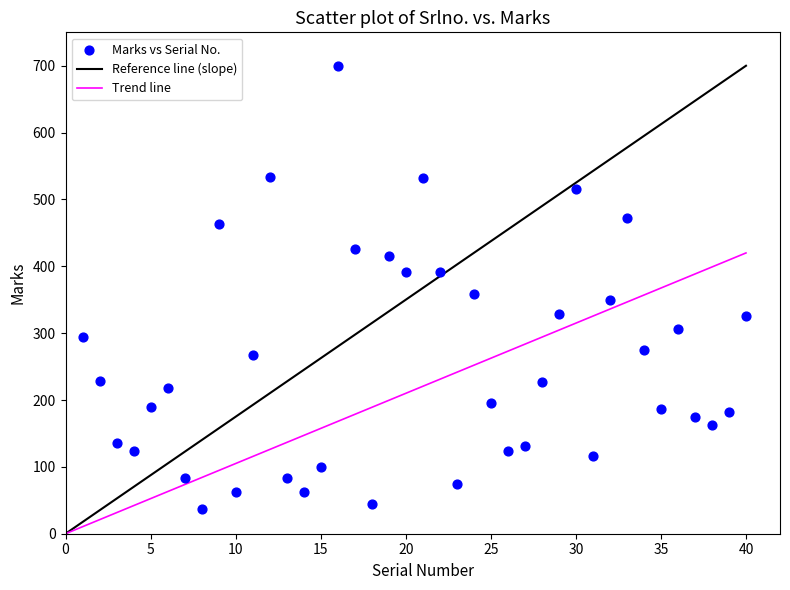

What Y value in the scatter plot is closest to 368?

358